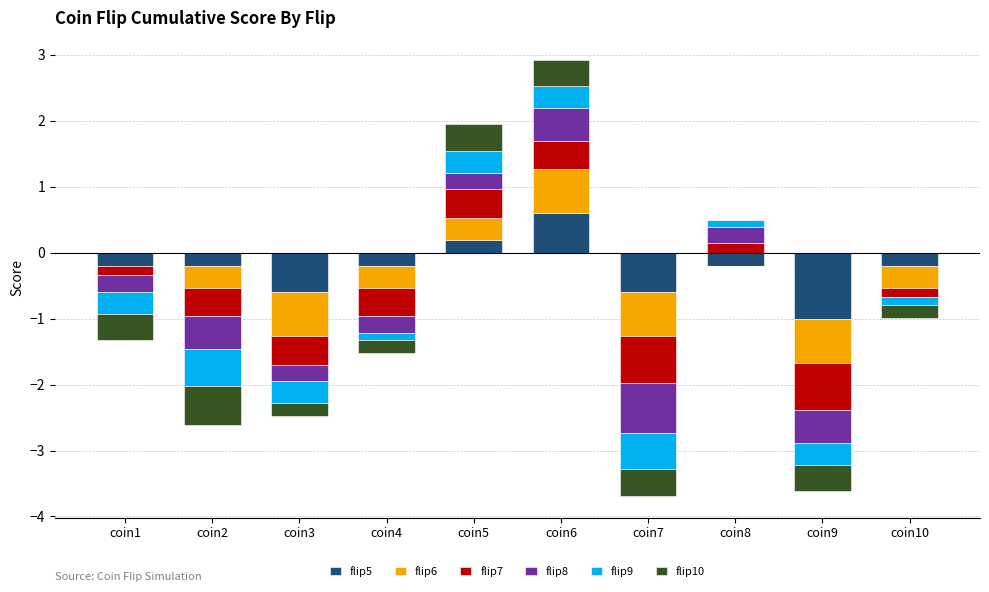

How many bars are there in total?

60